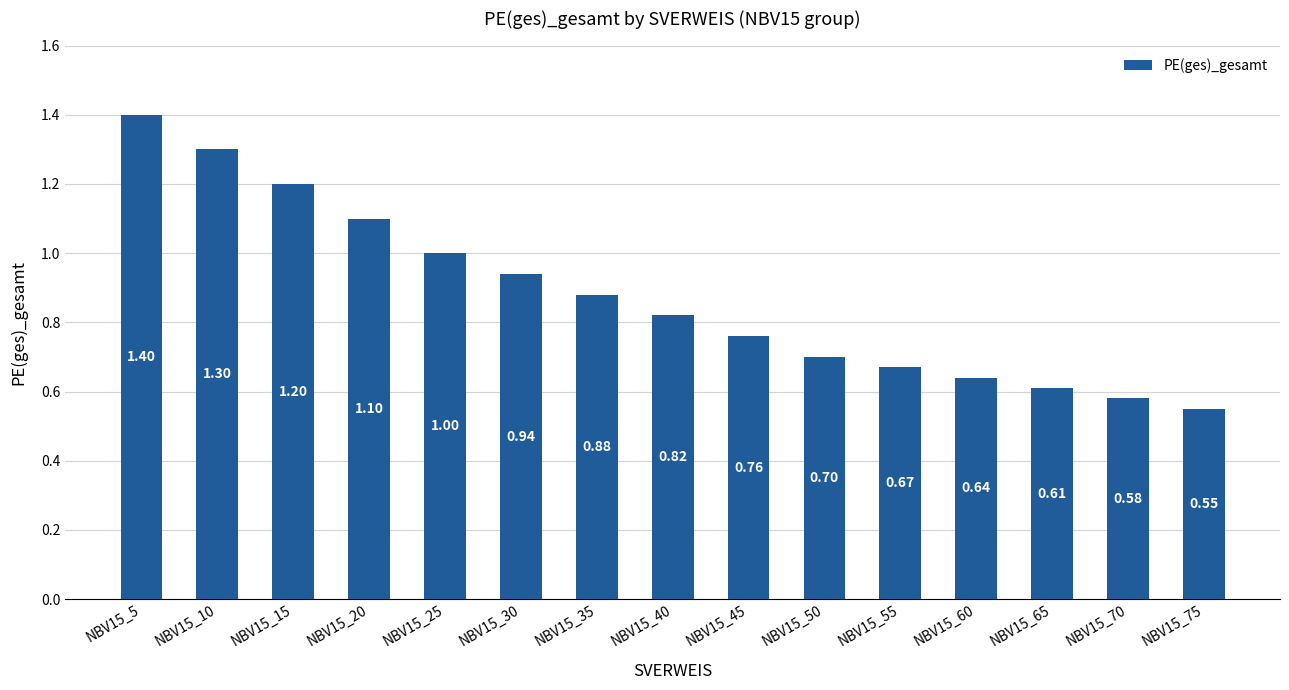

What is the value of the 4th bar from the left?

1.1